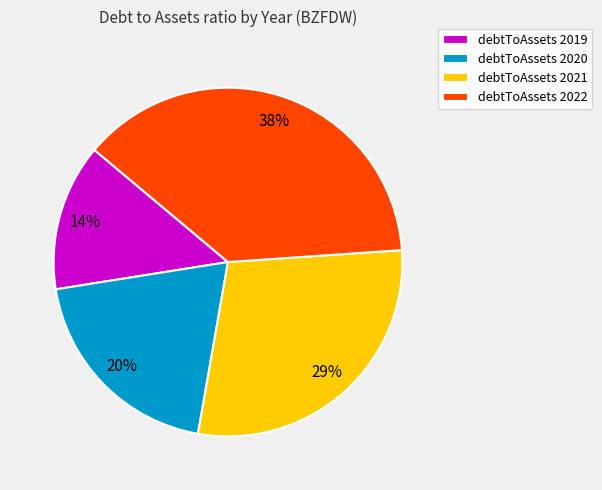

What is the smallest slice in the pie chart?

debtToAssets 2019